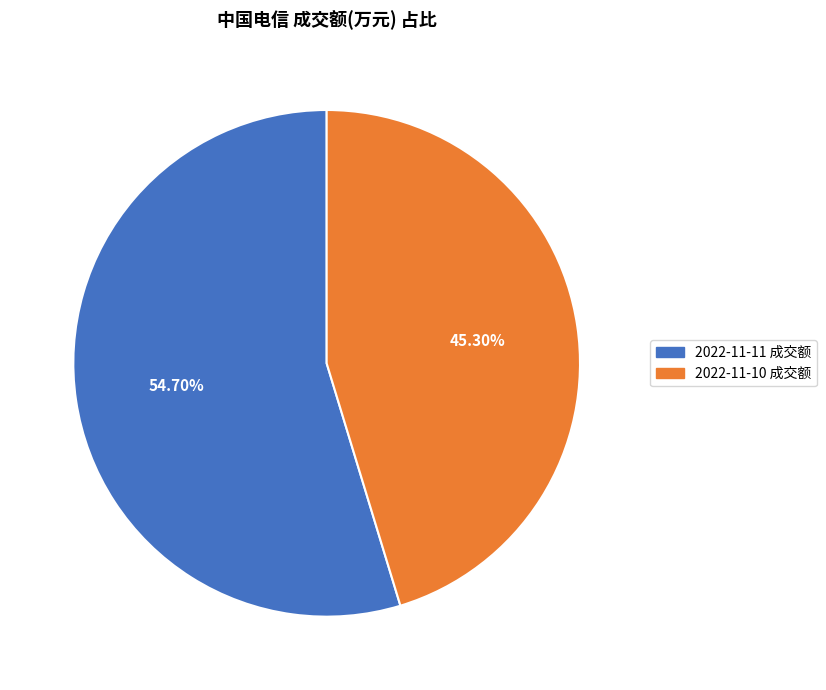

Is there a majority slice in this chart?

Yes